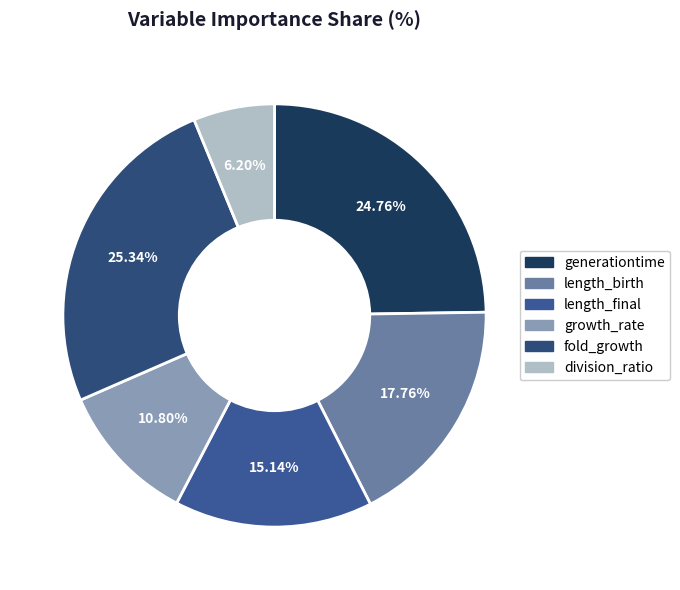

Which category has the smallest portion of the pie?

division_ratio